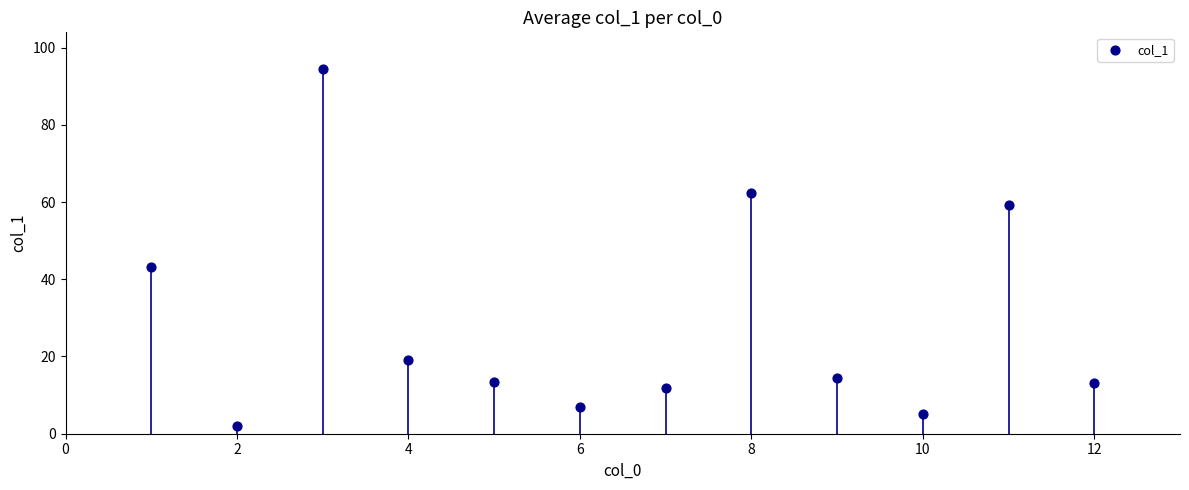

What Y value in the scatter plot is closest to 48?

43.1